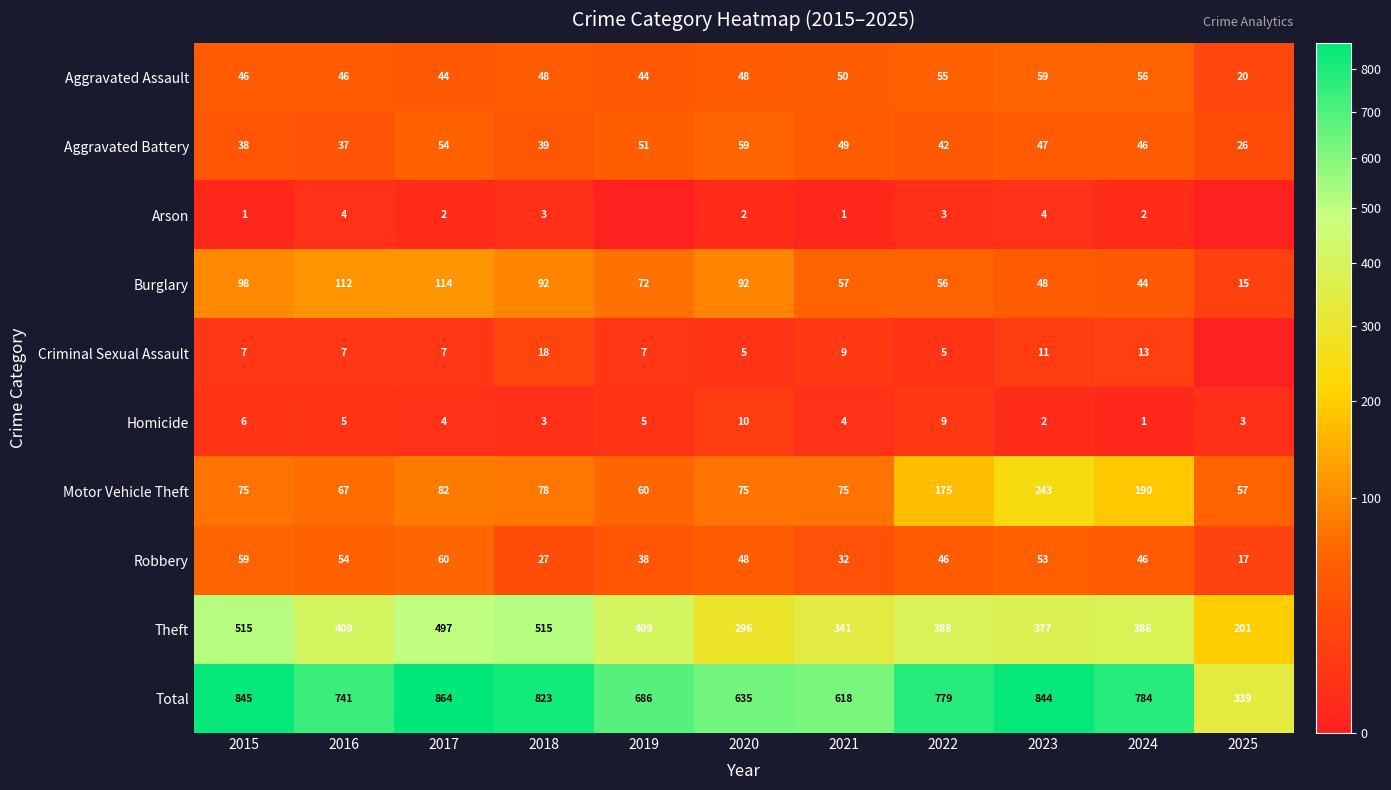

How many data points does each series have?

11